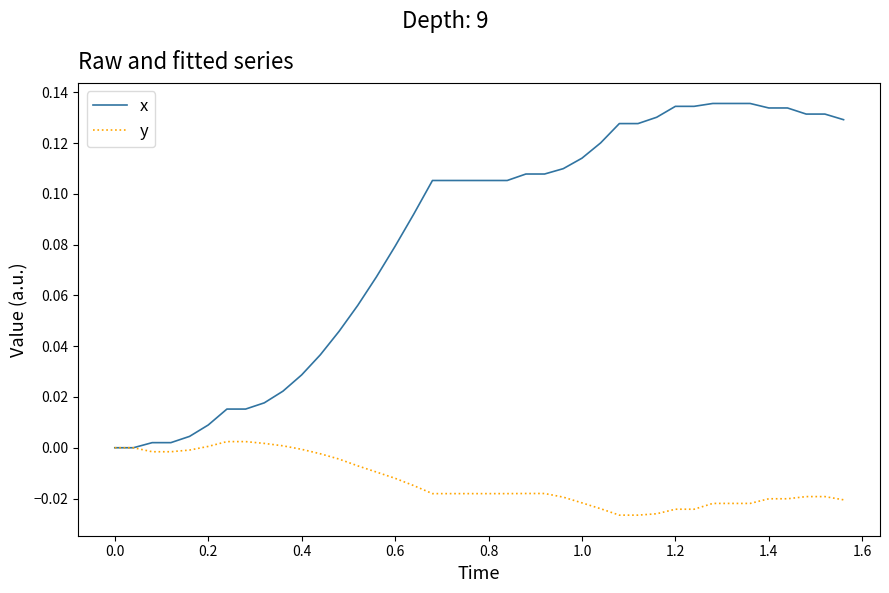

List the series in order of their overall mean, highest first.

x, y